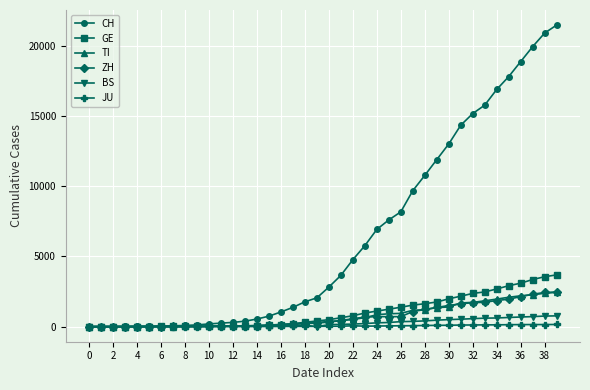

Which series has the largest range (max minus min)?

CH